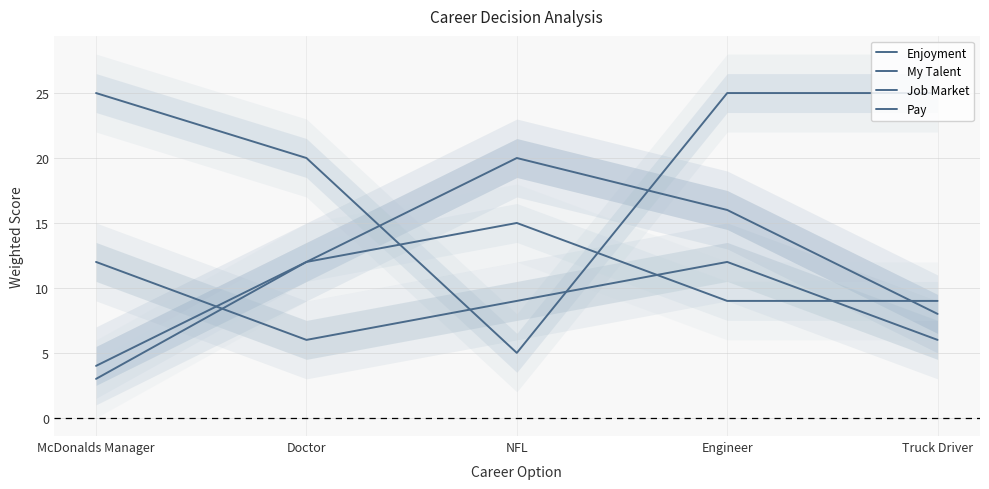

Rank the series by their maximum value, from lowest to highest.

My Talent, Pay, Enjoyment, Job Market